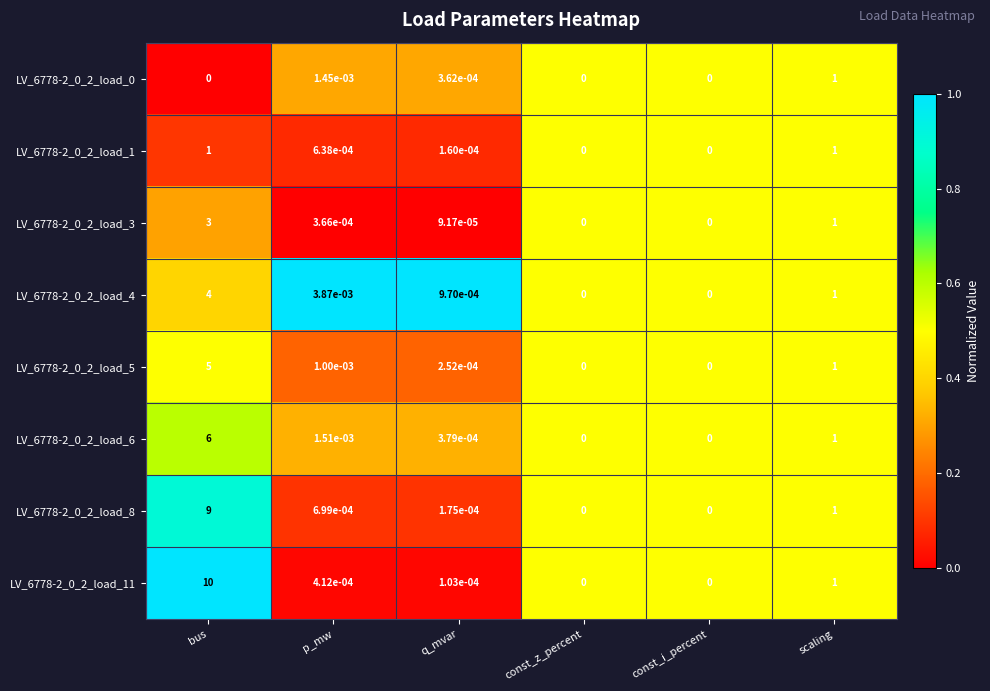

Which category has the highest value across all series?

bus